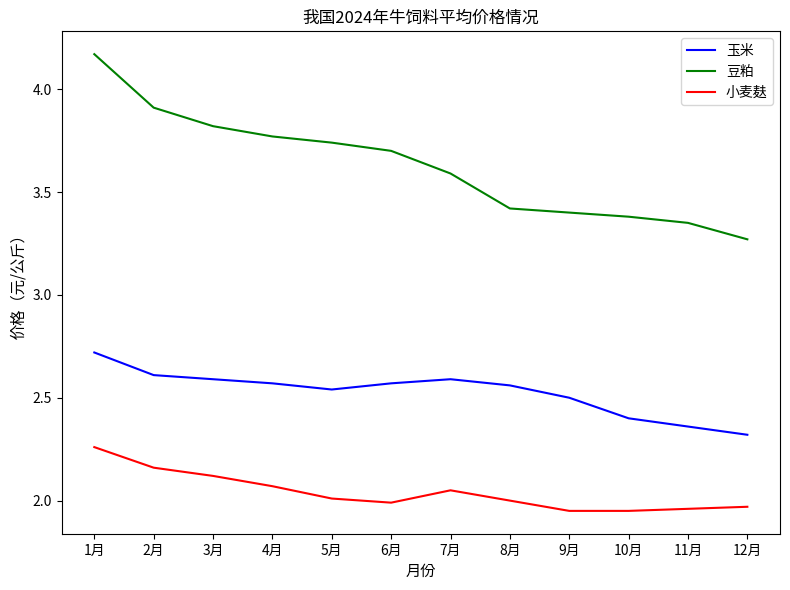

What is the total value across all series at 7月?

8.2